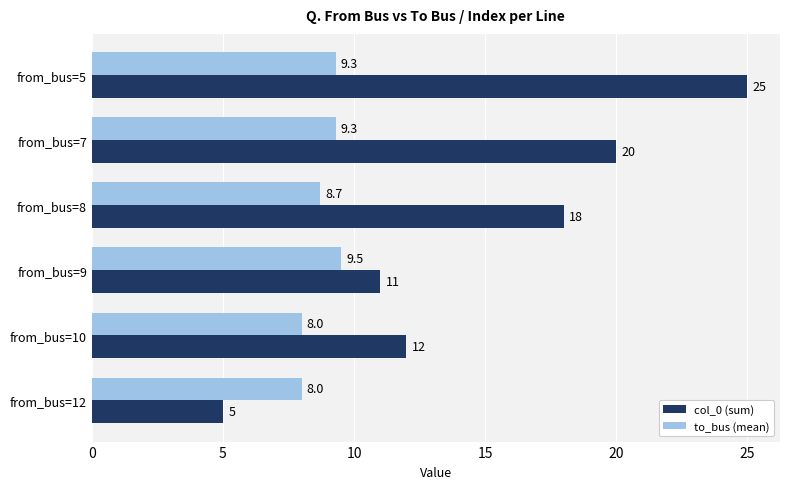

Is it true that col_0 (sum) equals 5.0 at from_bus=12?

True